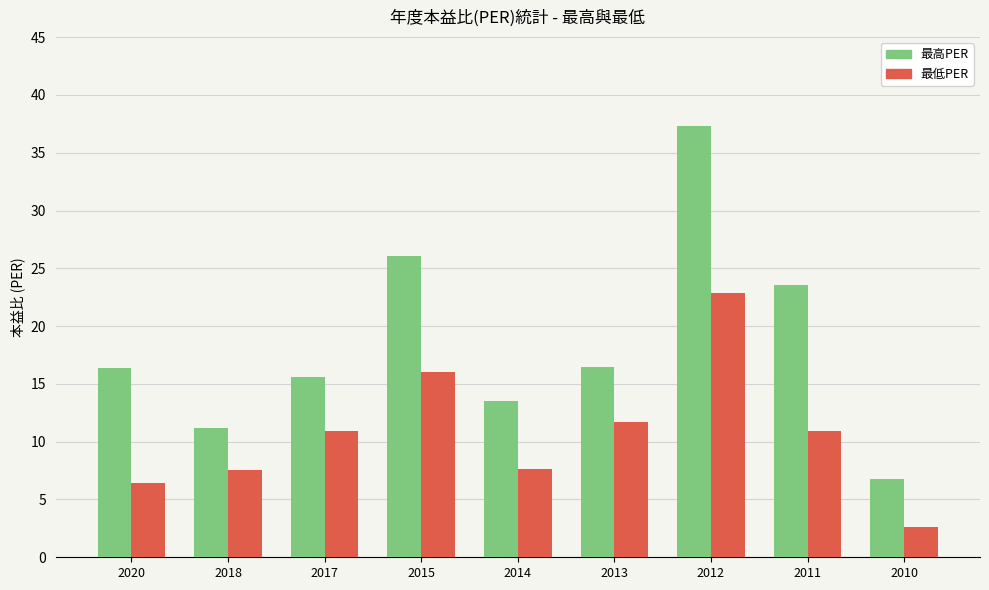

Which series has the widest spread of values?

最高PER